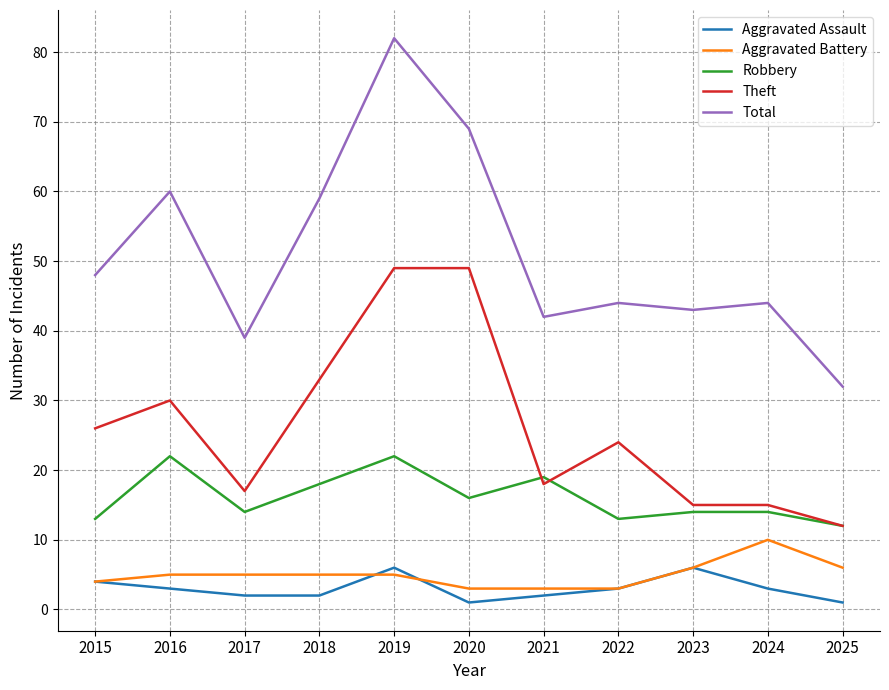

What value does the Aggravated Battery series have at 2021?

3